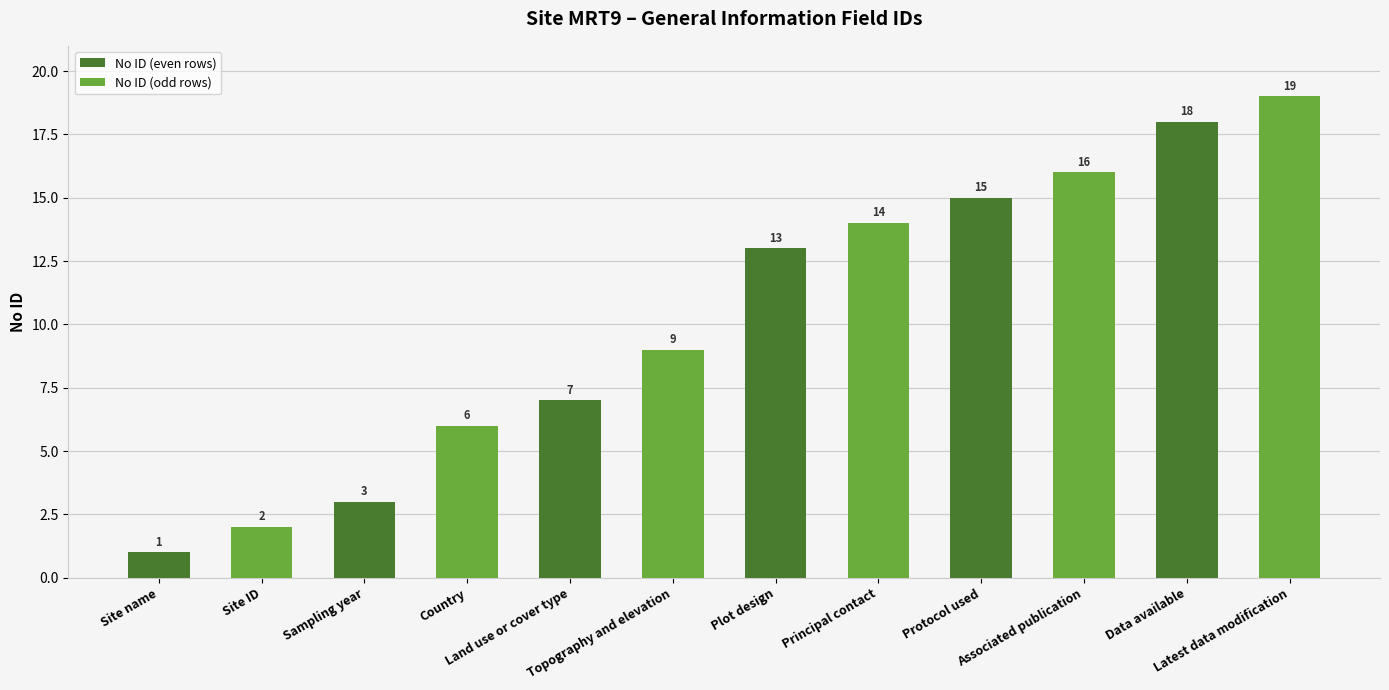

True or false: the data shows 13 at Plot design.

True